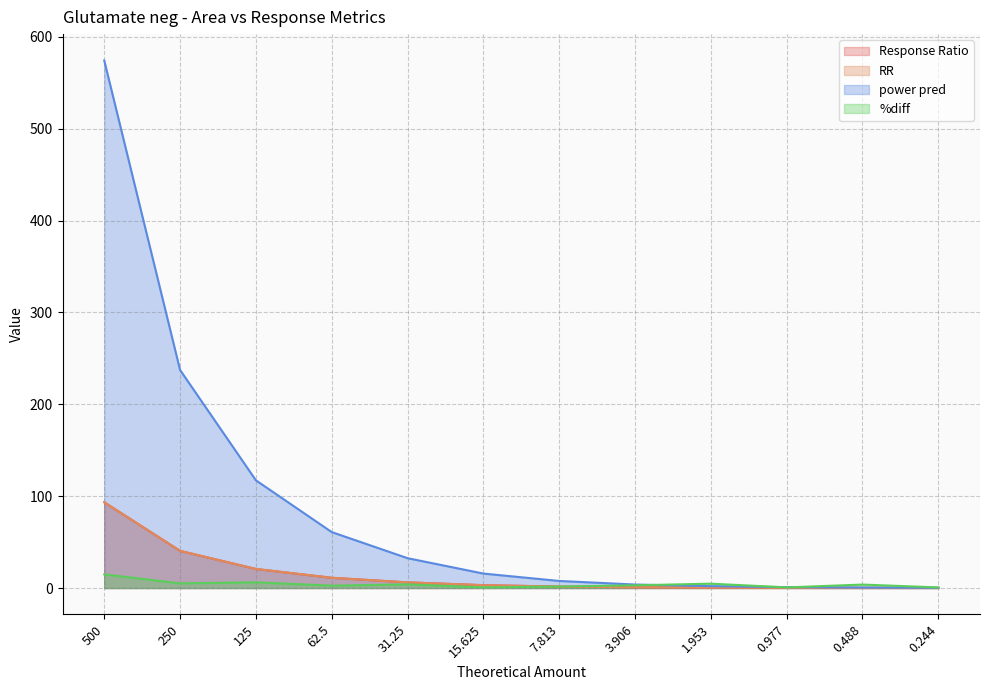

Does the chart display data point markers on the line(s)?

No